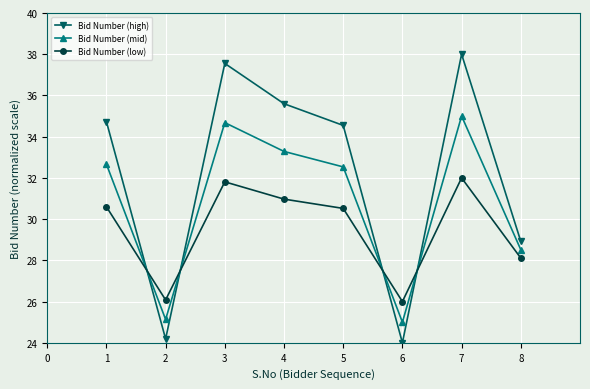

Which series changed the most between 3 and 7?

Bid Number (high)